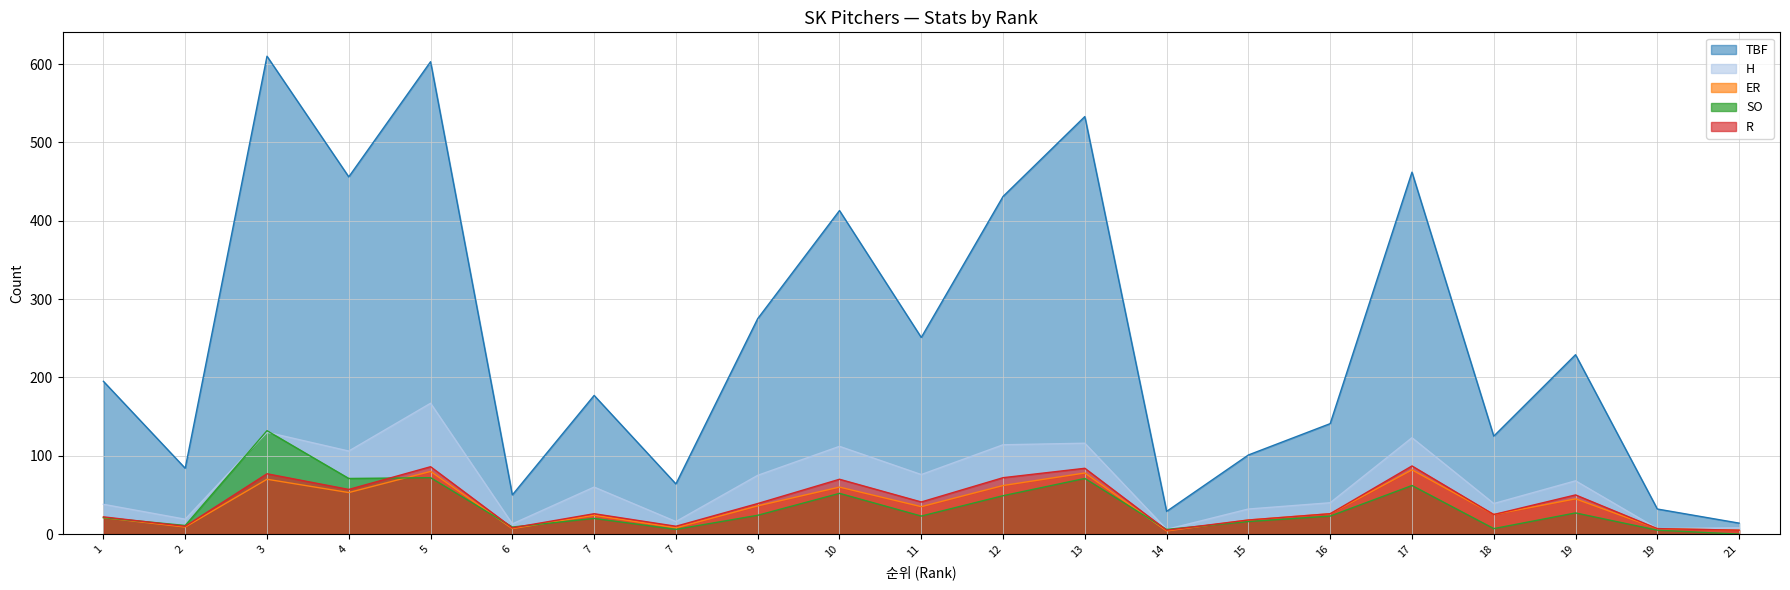

What is the difference between the second highest and second lowest values in the SO series?

67